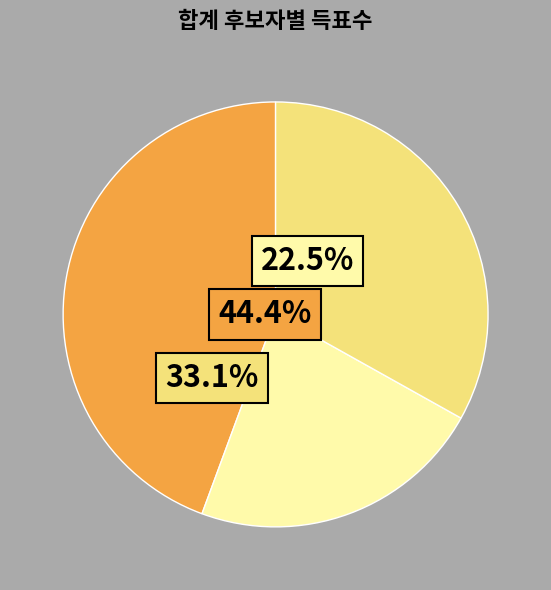

True or false: 무소속윤옥식 accounts for 44% of the total.

True